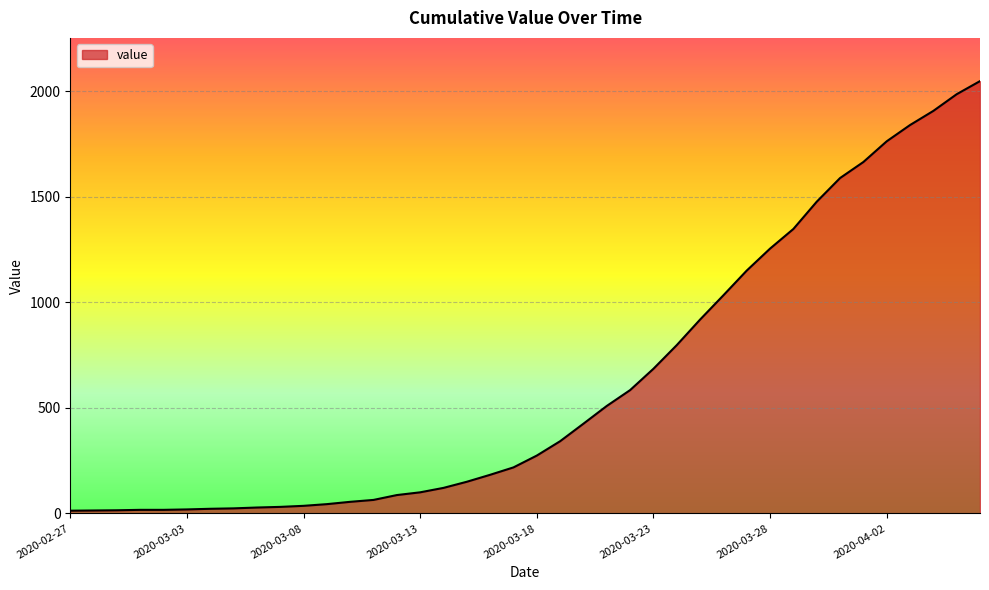

What is the minimum value shown in the chart?

13